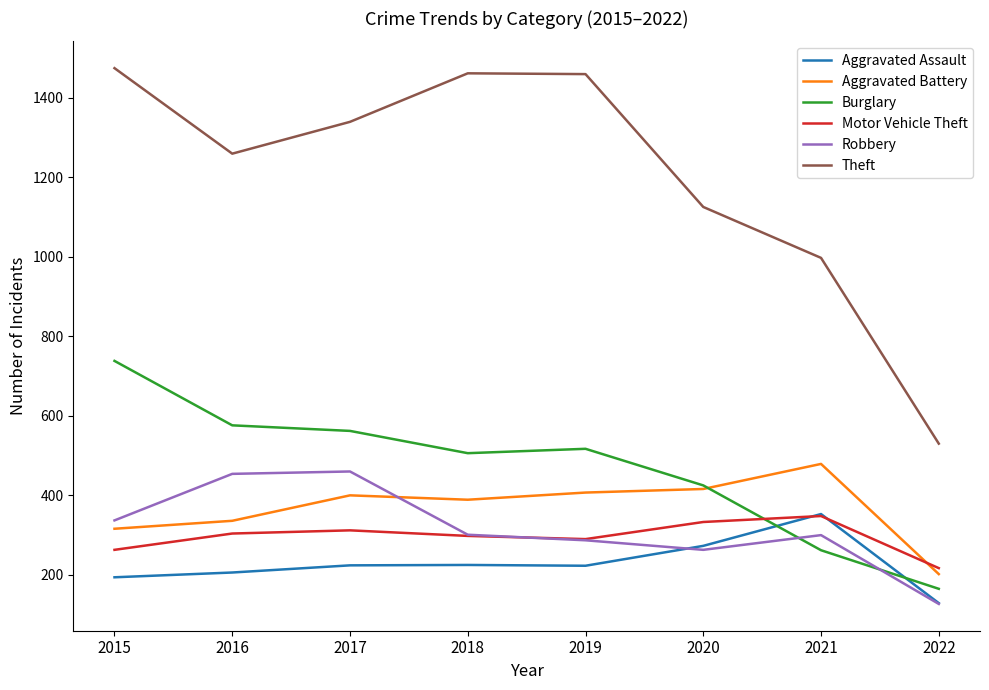

What is the total value across all series at 2016?

3135